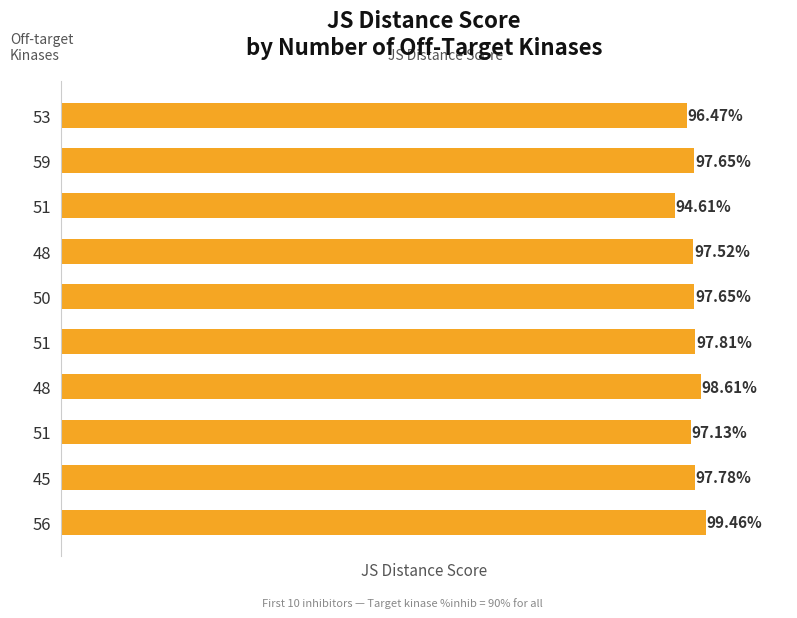

Does the chart contain any negative values?

No